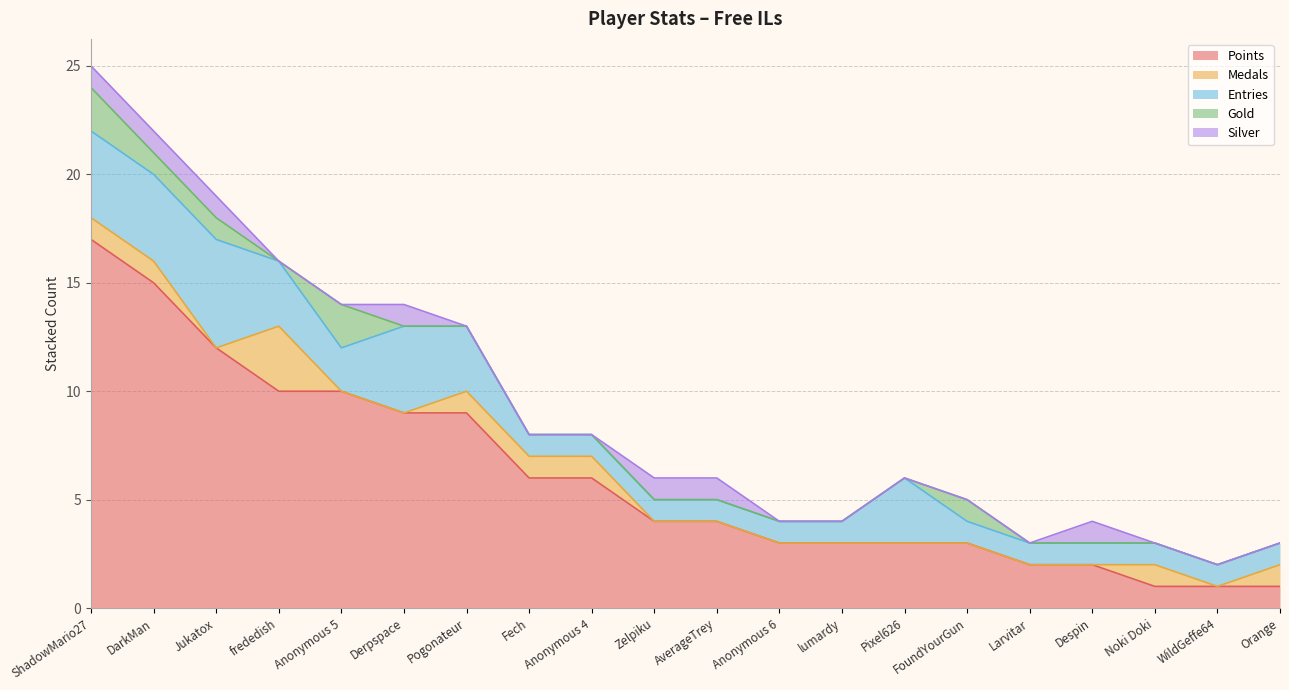

At which category is the sum across all series the highest?

ShadowMario27